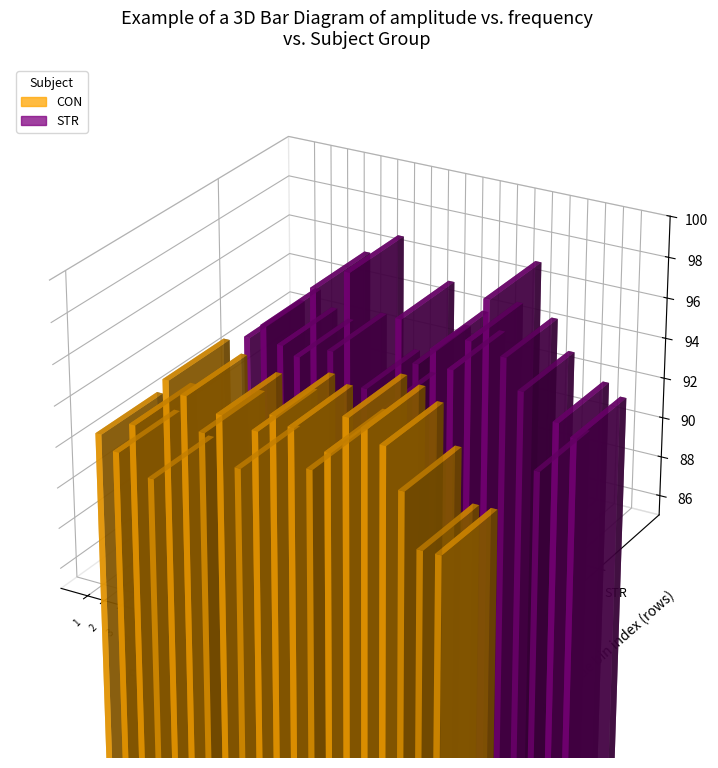

How many bars are there in each group?

2